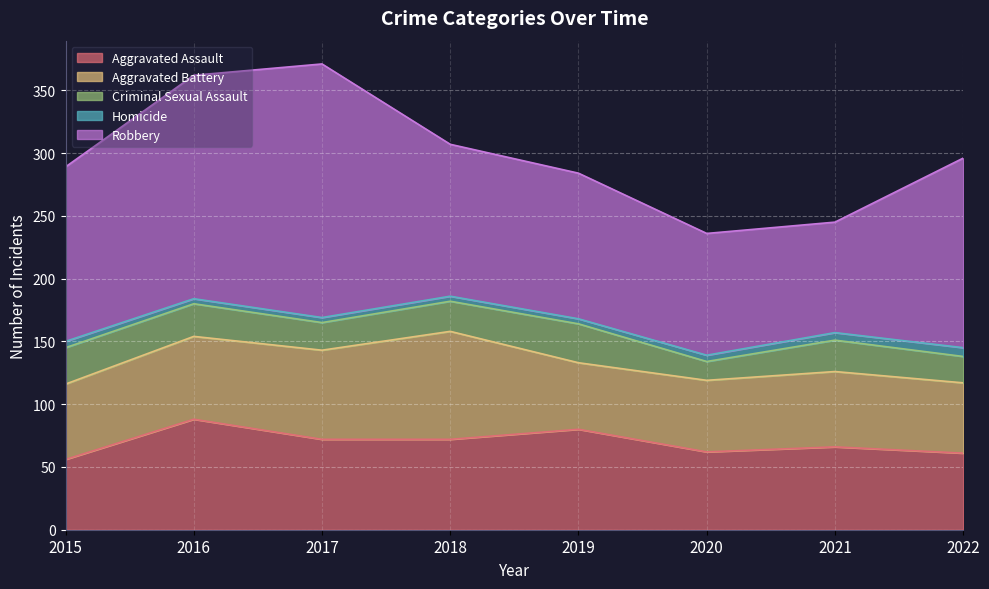

Reading left to right, extract all data points from this chart.

Aggravated Assault: 56	88	72	72	80	62	66	61
Aggravated Battery: 60	66	71	86	53	57	60	56
Criminal Sexual Assault: 29	26	22	24	31	15	25	21
Homicide: 5	4	4	4	4	5	6	7
Robbery: 139	178	202	121	116	97	88	151